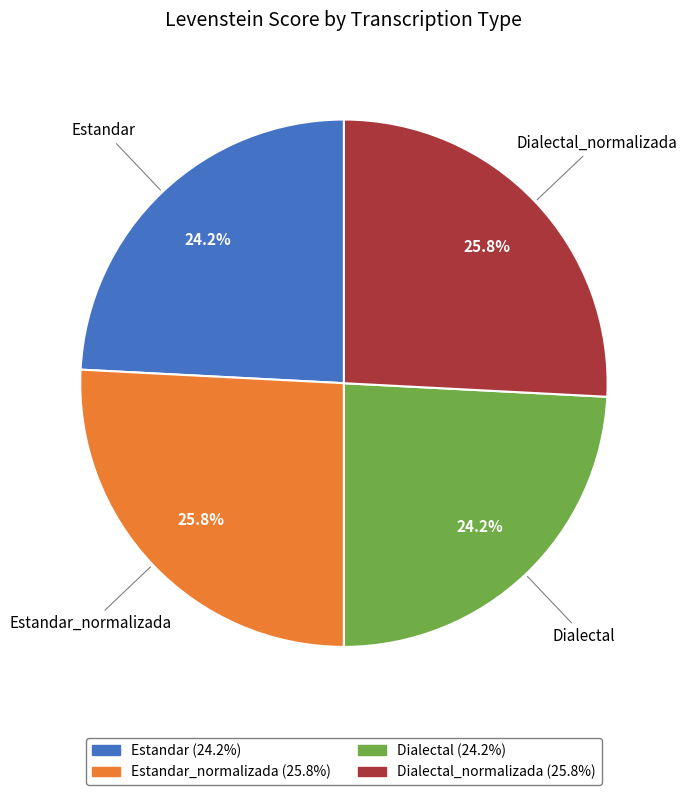

Is there any slice that represents more than half of the pie?

No